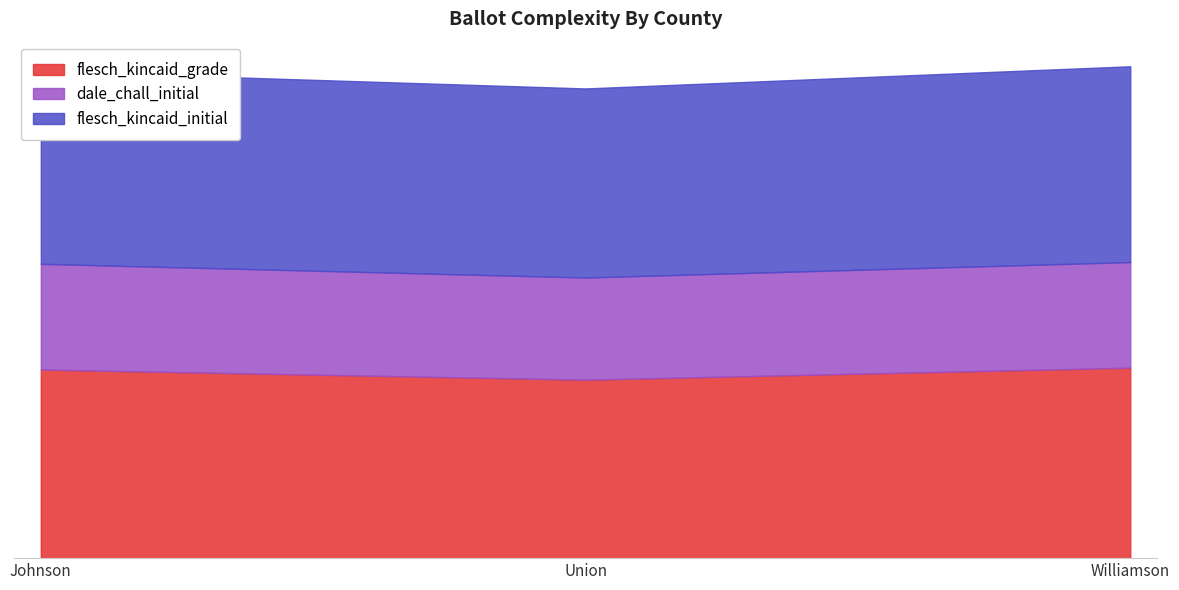

What is the spread (max minus min) of values at Union?

9.4